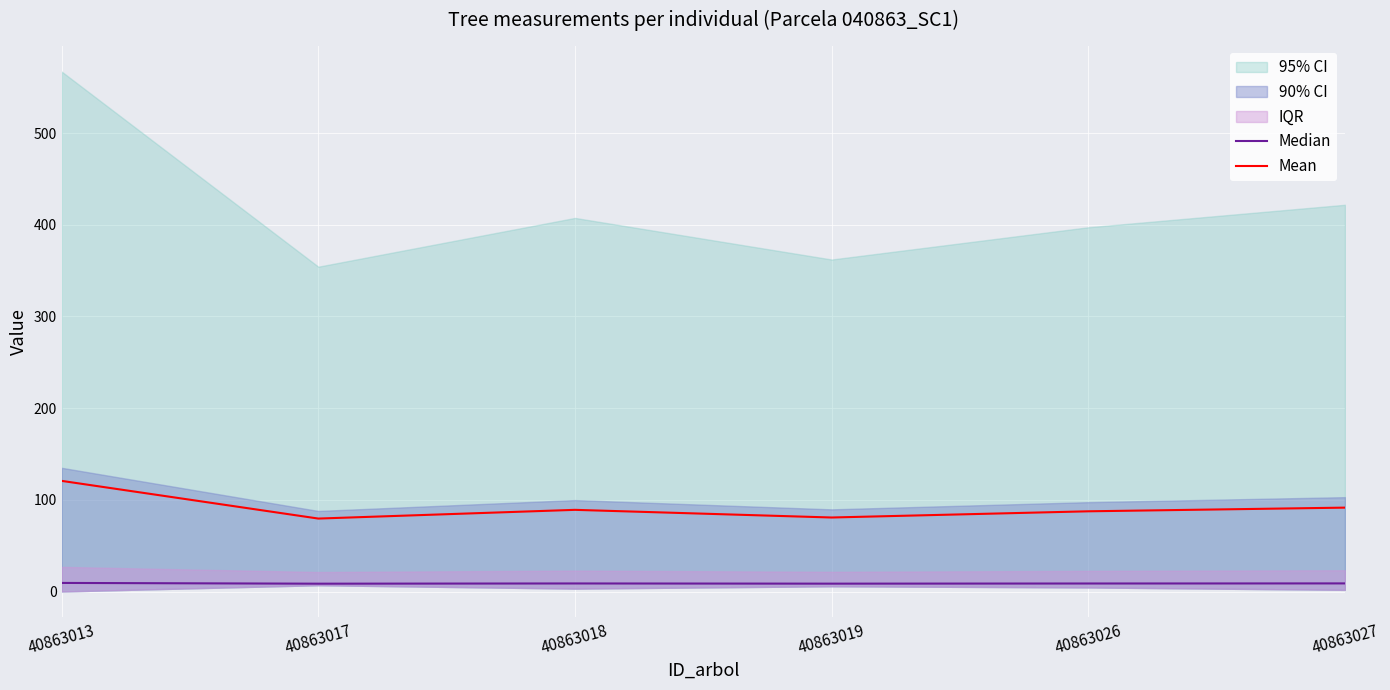

True or false: Median and Mean intersect in this chart.

False